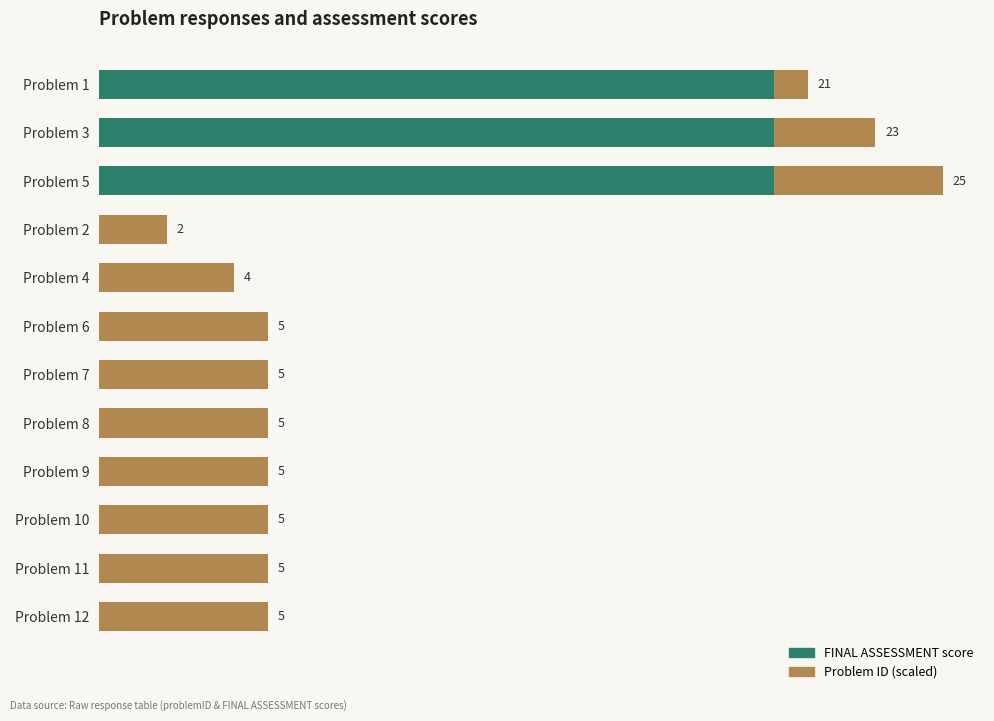

At which category is the sum across all series the highest?

Problem 5